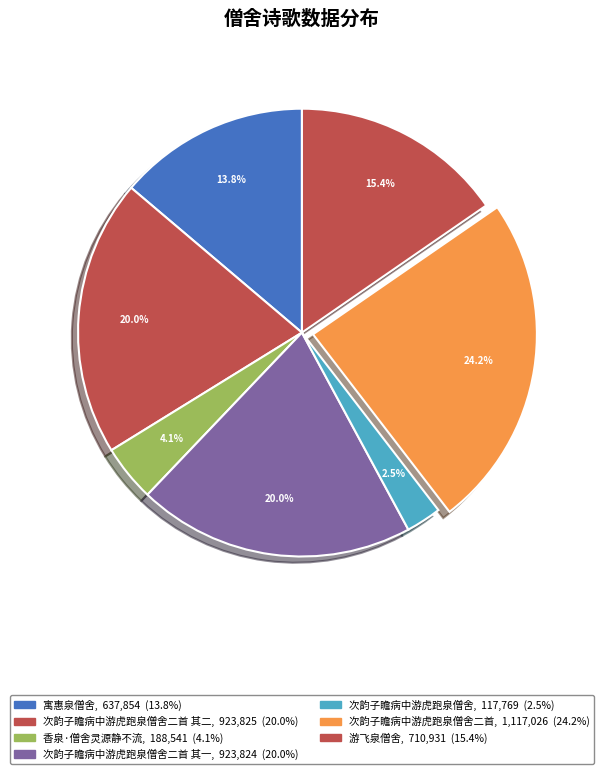

How many segments does this pie chart have?

7